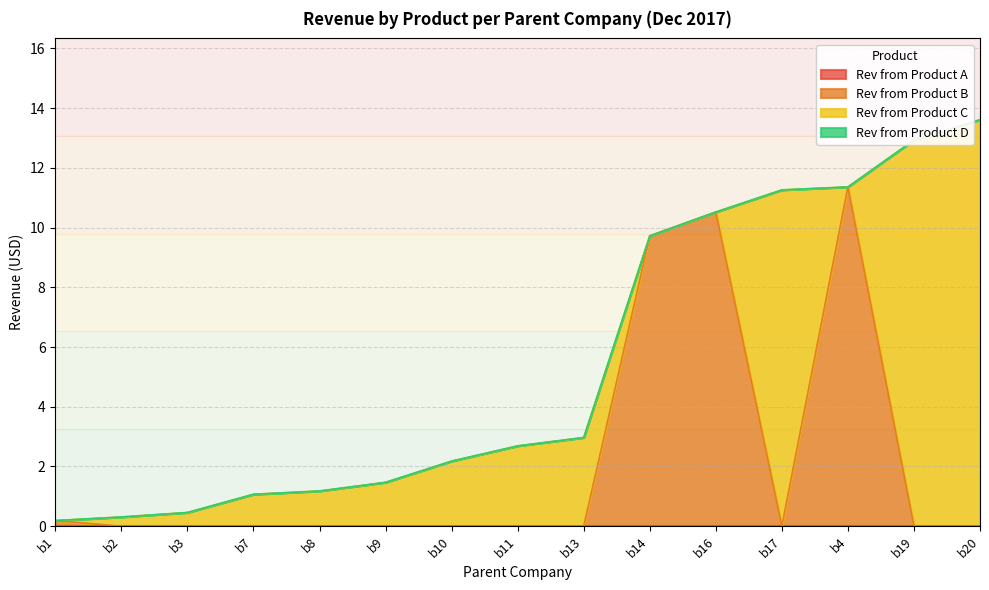

Does the chart have visible grid lines?

Yes